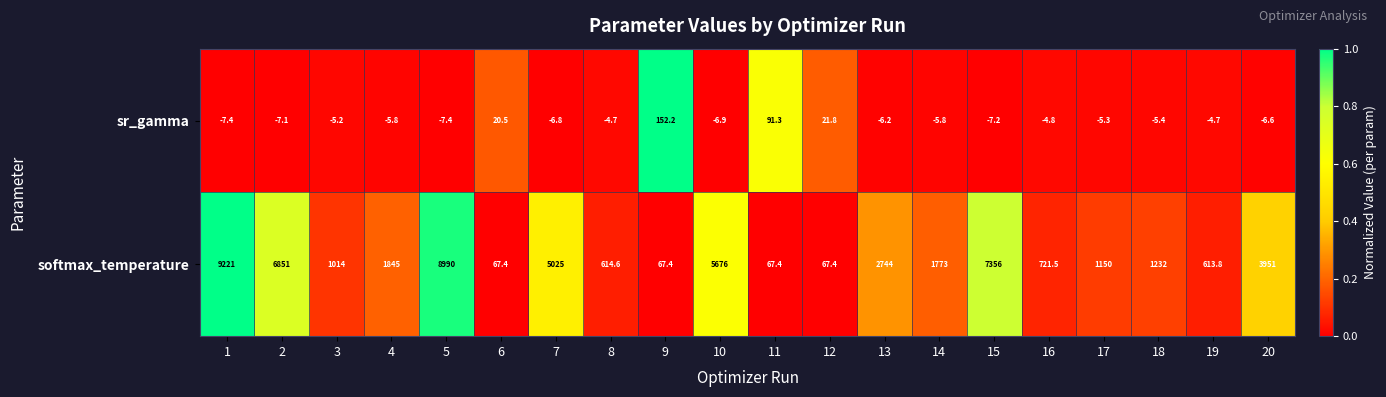

What is the maximum value for softmax_temperature?

9221.0